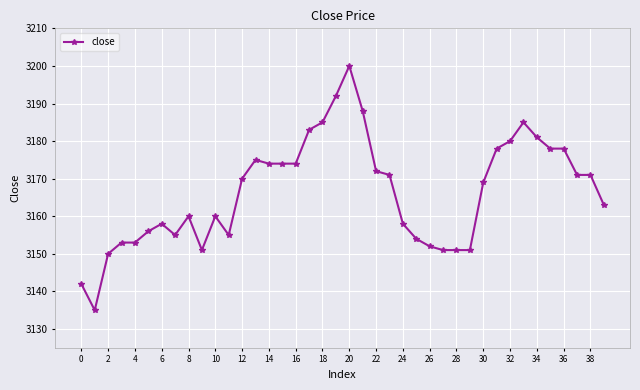

What is the value of the 14th point from the left?

3175